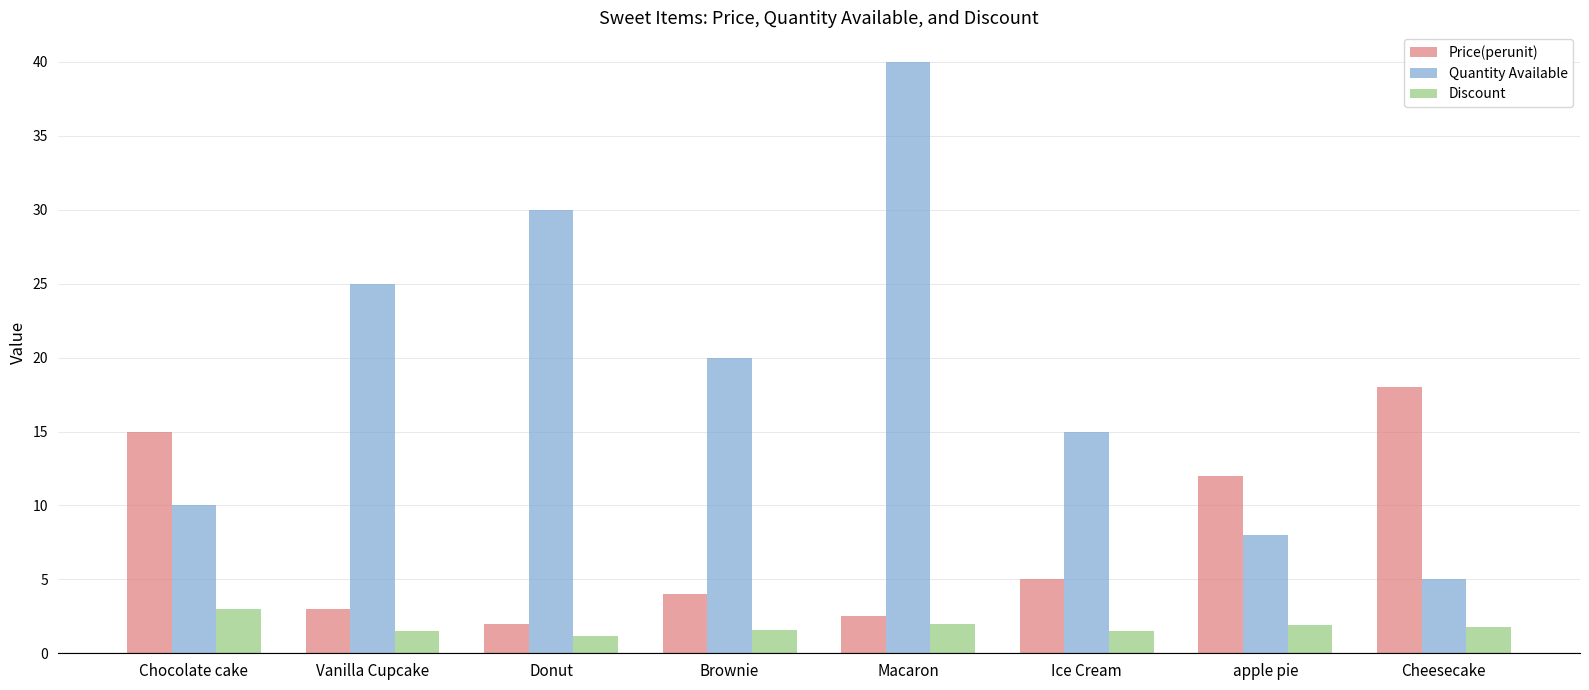

What is the total value across all series at Ice Cream?

21.5